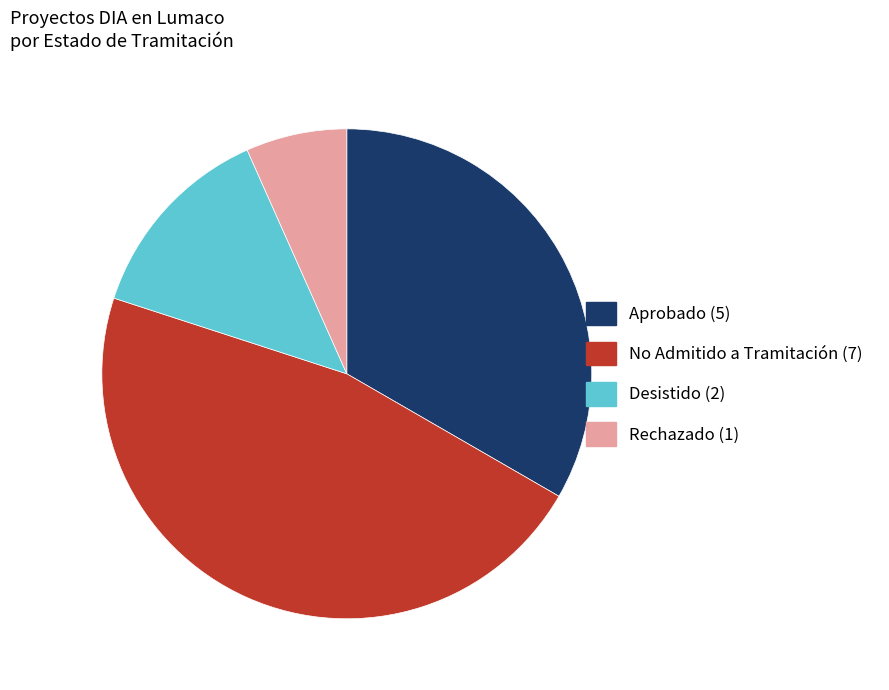

Is it true that No Admitido a Tramitación is 35% of the pie?

False